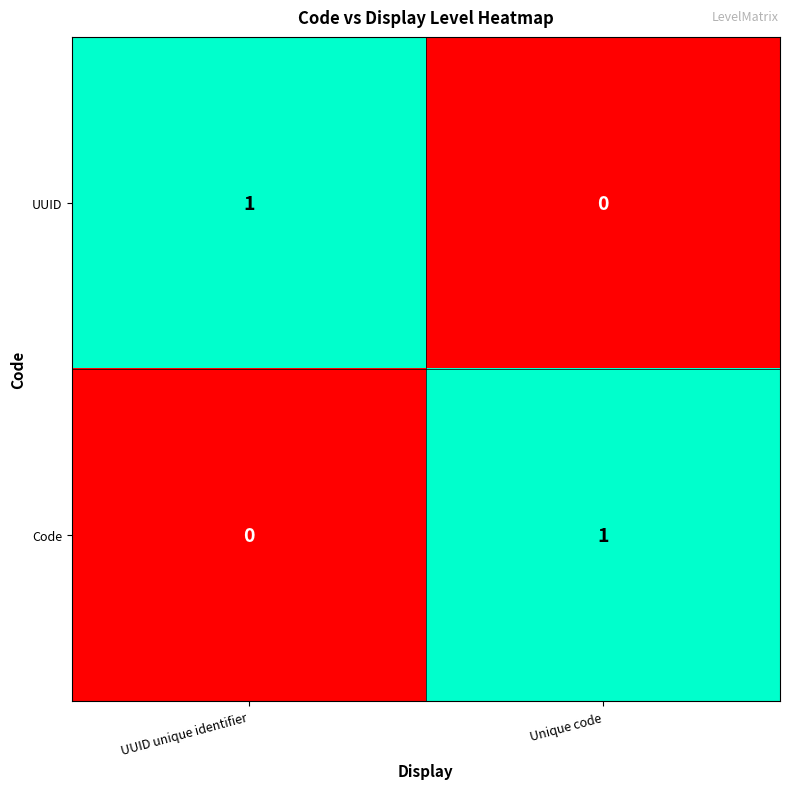

The value of Code at Unique code is 1. True or false?

True